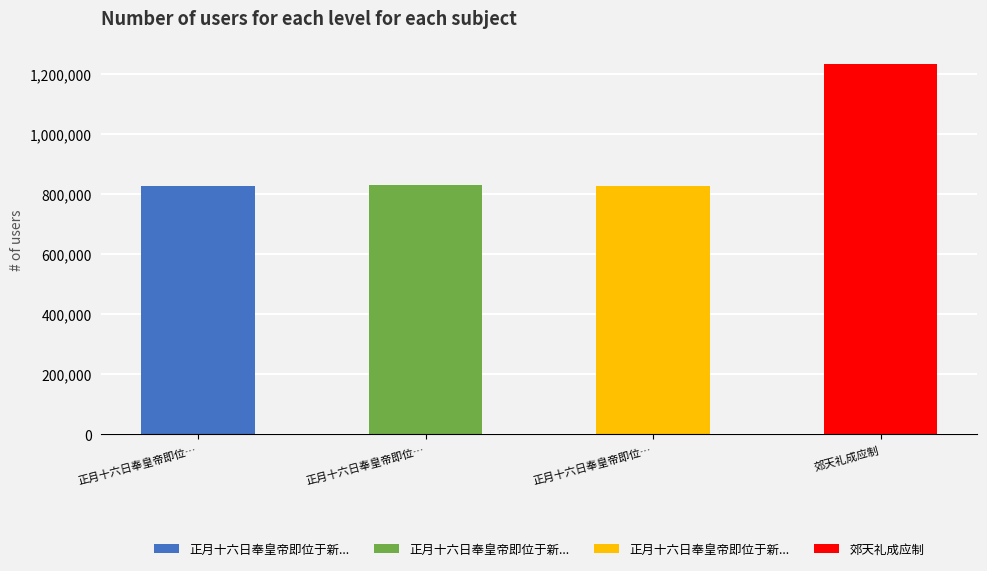

List the labels in order of value, largest first.

郊天礼成应制, 正月十六日奉皇帝即位于新京郊天礼成改元康德, 正月十六日奉皇帝即位于新京郊天礼成改元康德 其二, 正月十六日奉皇帝即位于新京郊天礼成改元康德 其一